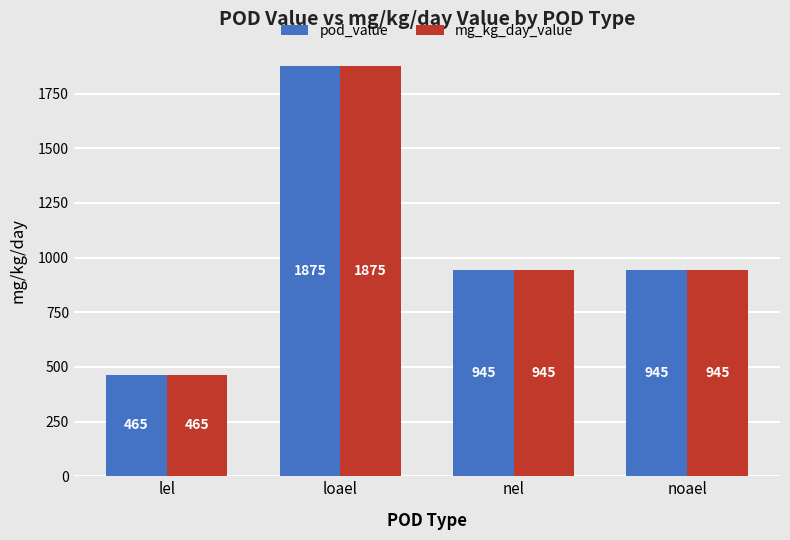

What is the highest value of the pod_value series?

1875